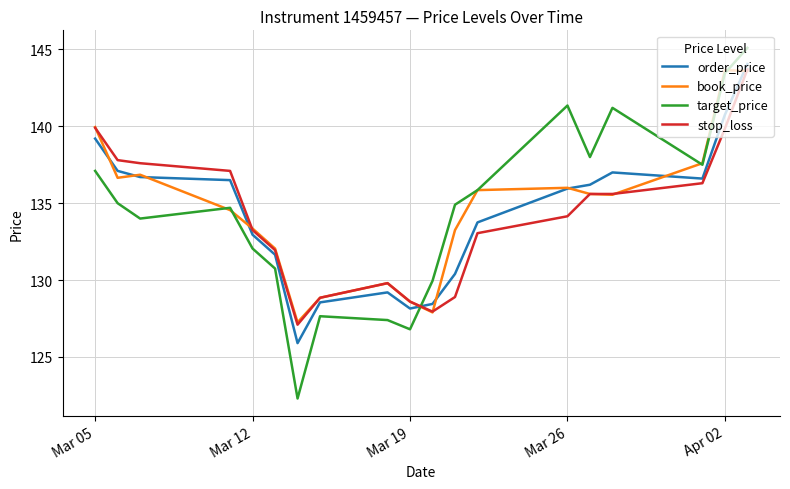

How many intersections are there between target_price and stop_loss?

1